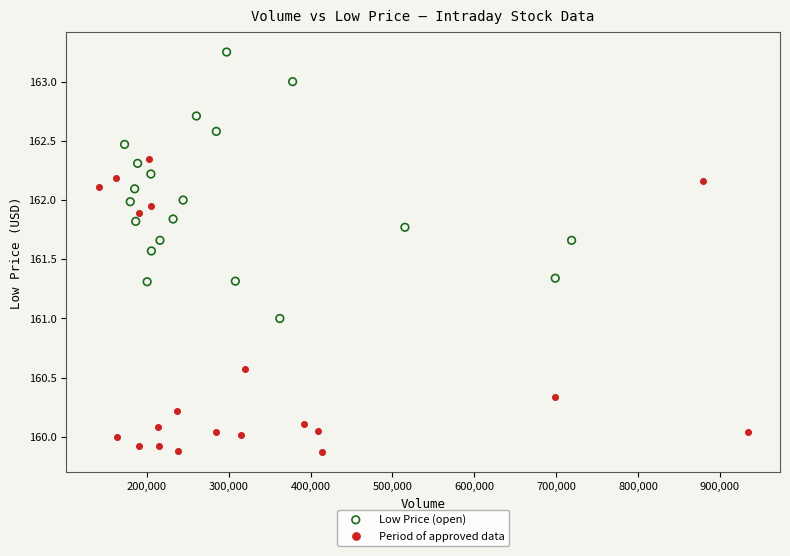

Which series has the widest spread of Y values?

Period of approved data